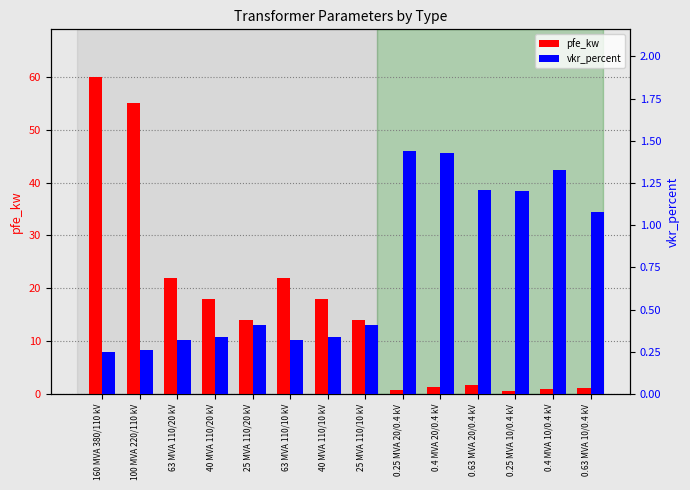

At which category is the sum across all series the highest?

160 MVA 380/110 kV